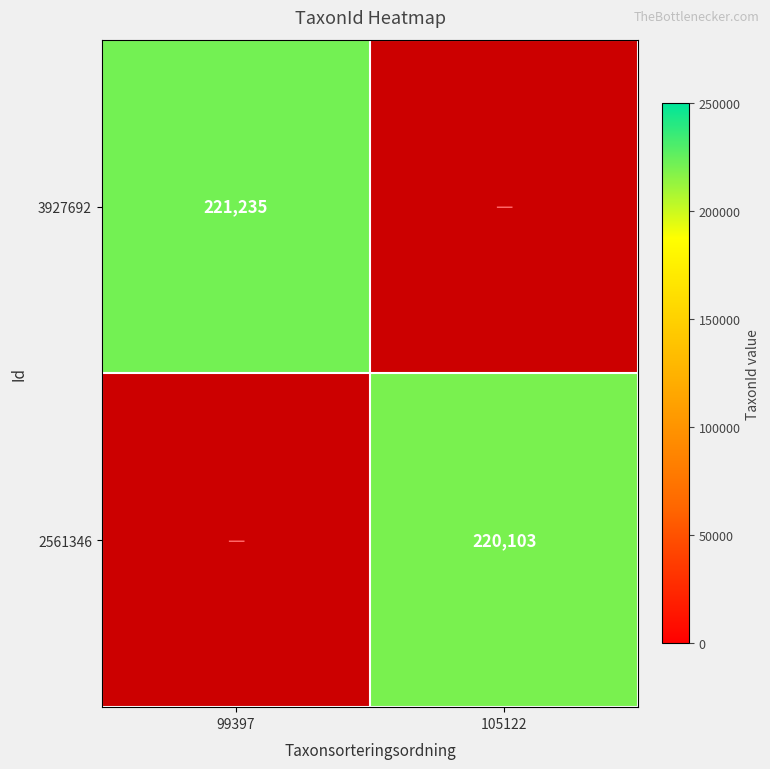

Is it true that 2561346 equals 356265 at 105122?

False